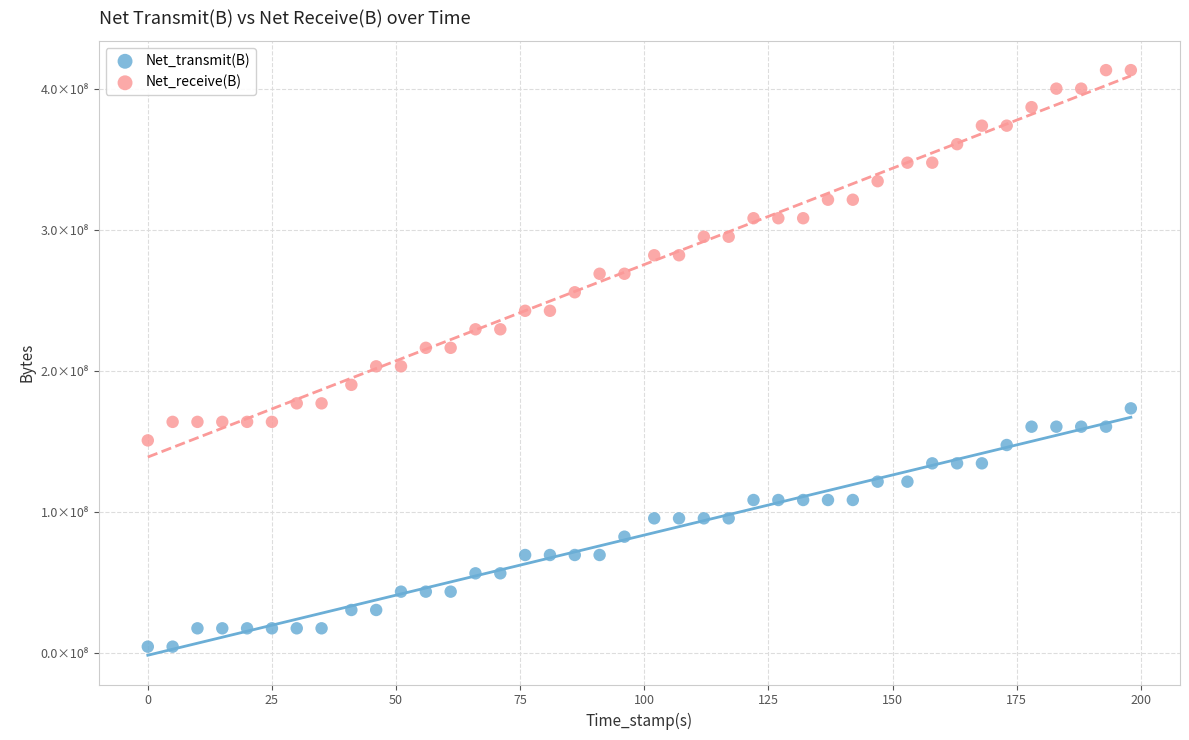

Which series has the widest spread of Y values?

Net_receive(B)